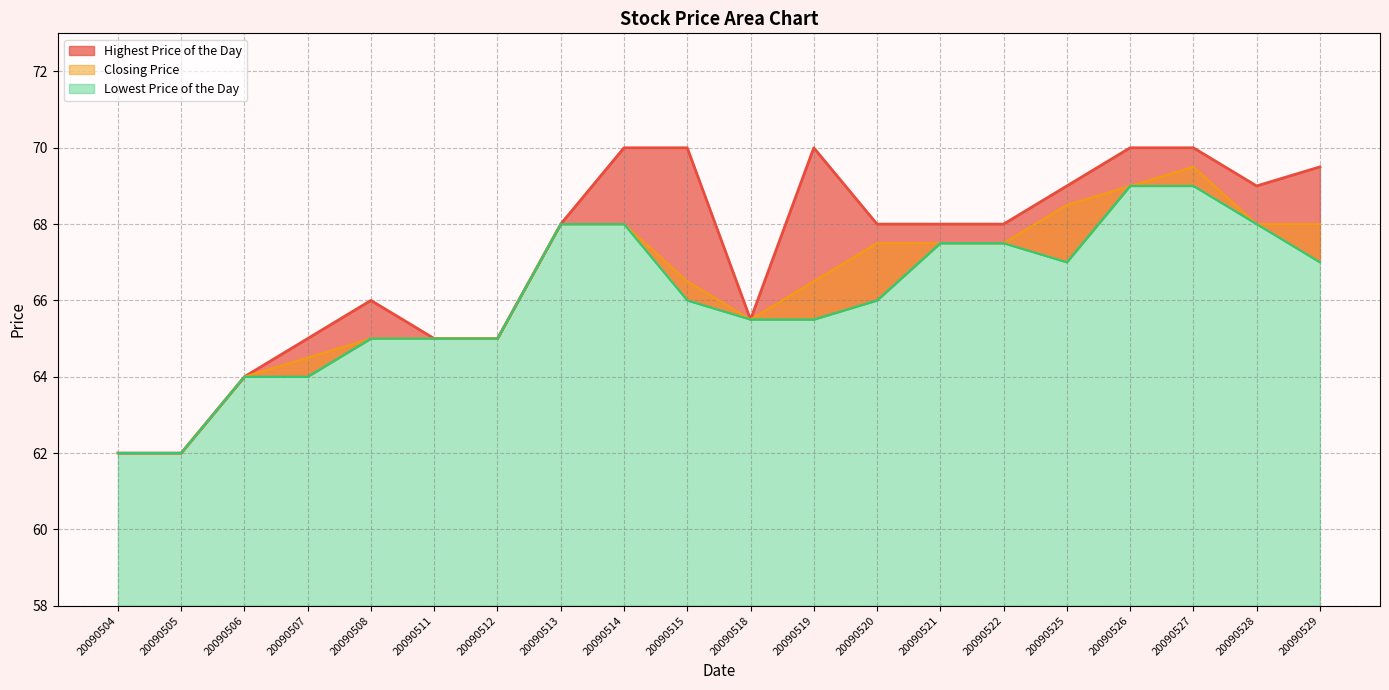

At which label is Highest Price of the Day closest to 66?

20090508